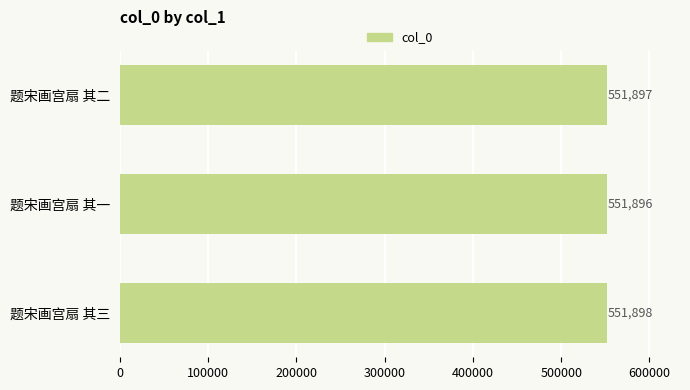

How many values are between 551896 and 551898?

3